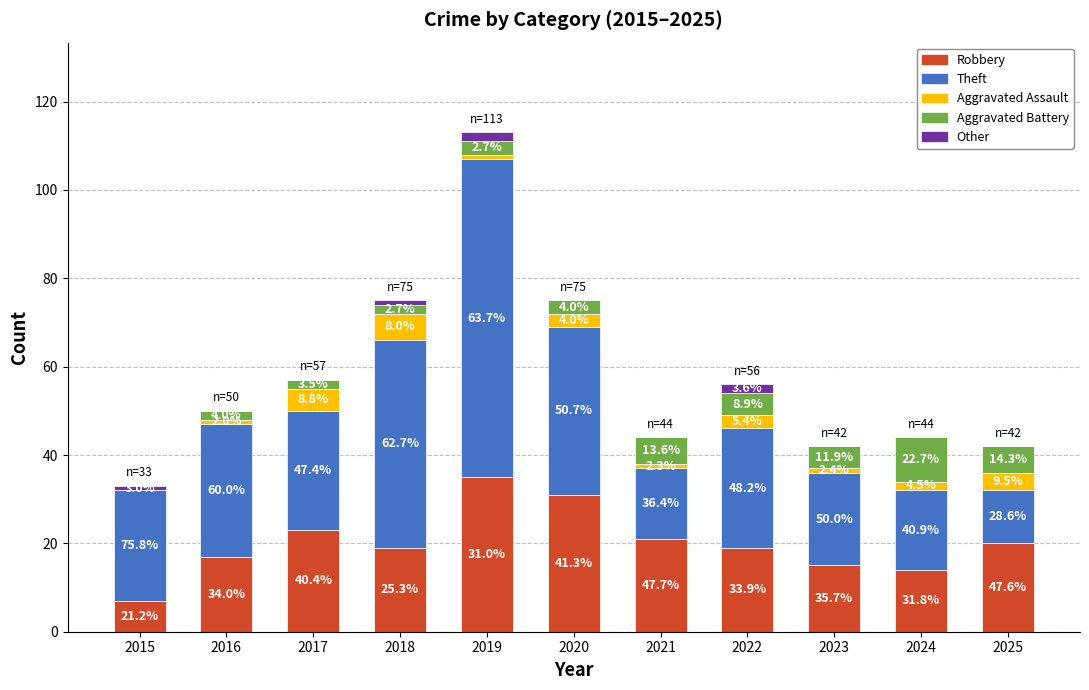

Which series has the largest total across all categories?

Theft